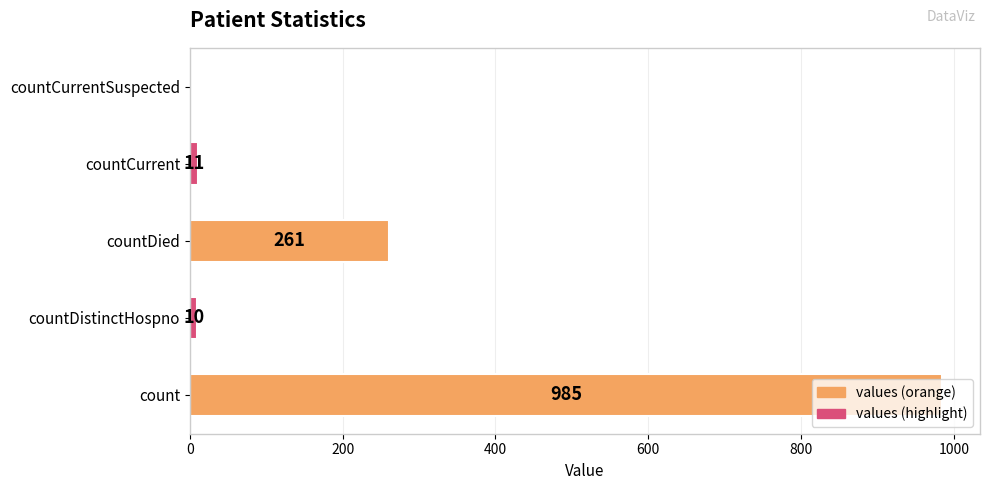

What is the sum of the values at countDied and countCurrent?

272